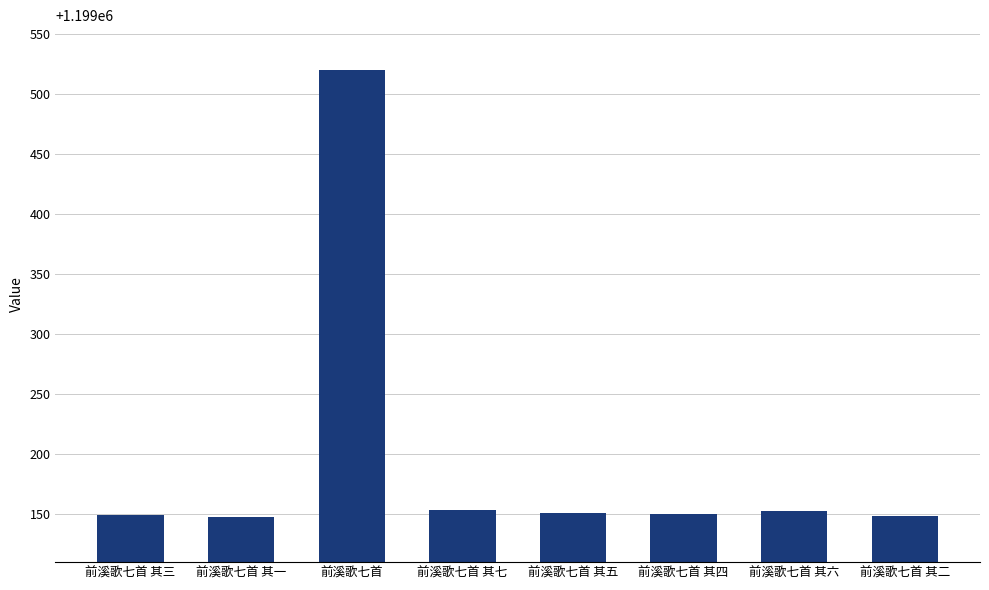

What is the difference between the second highest and minimum values?

6